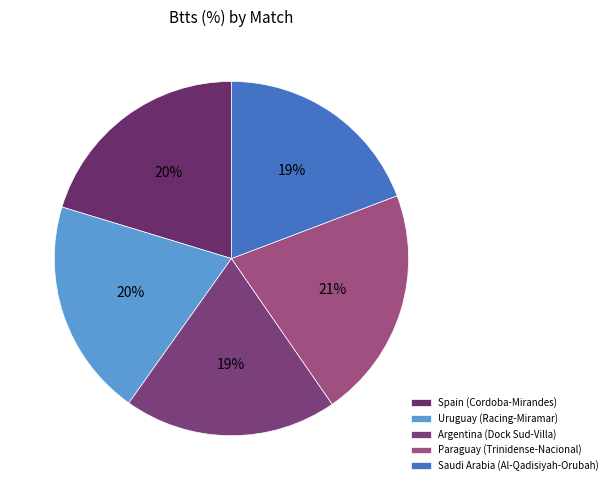

How many slices are in this pie chart?

5